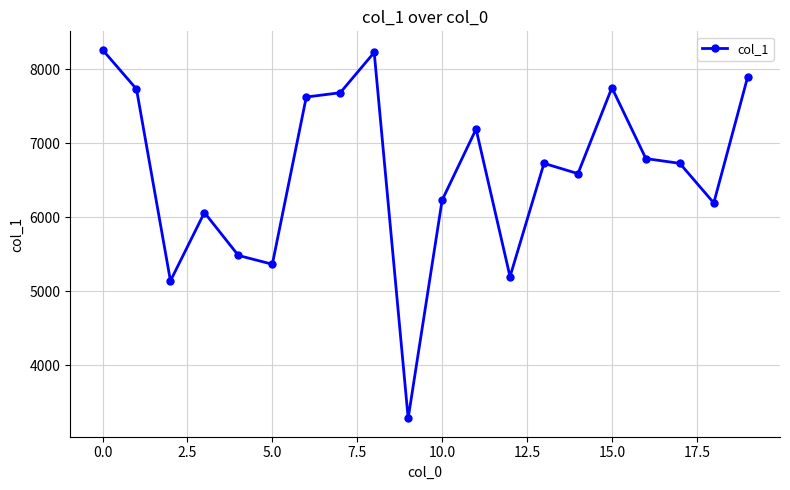

True or false: there are more than 2 points higher than both neighbors.

True